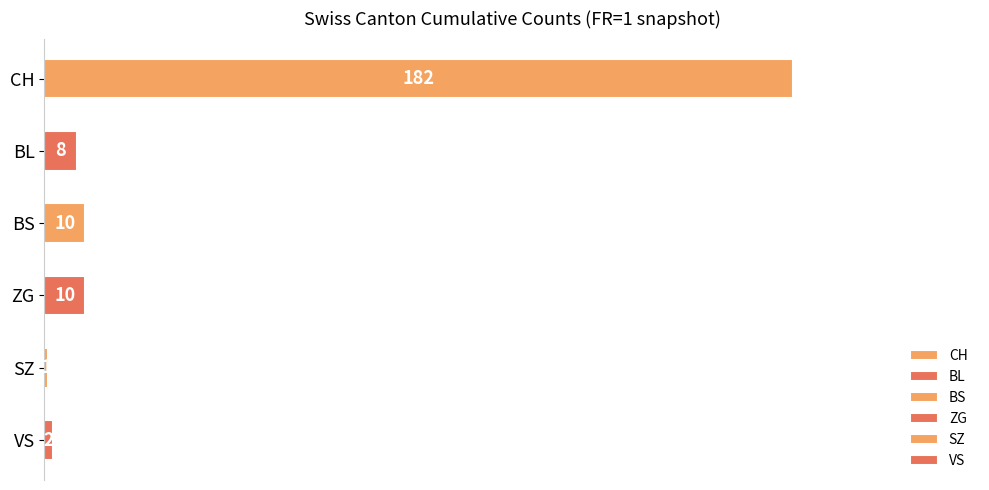

The value at VS is 2. True or false?

True